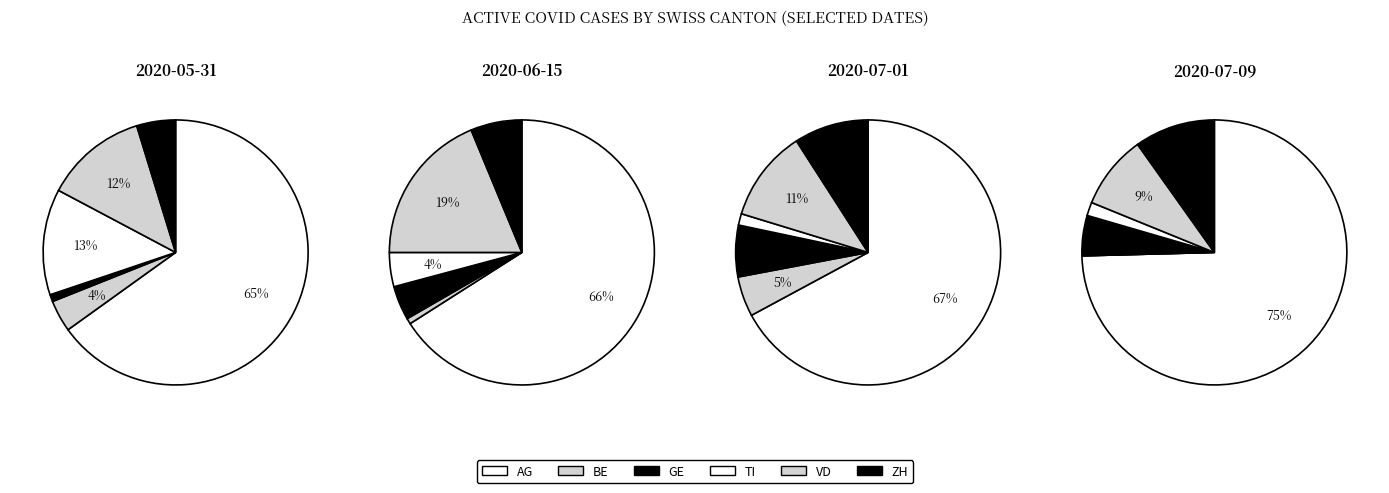

Is it true that 12 is 3% of the pie?

True